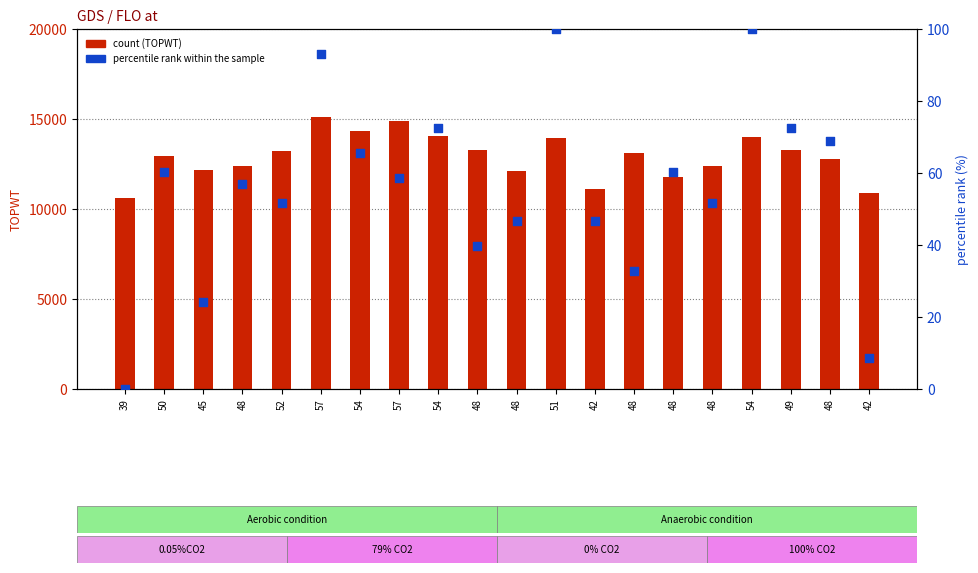

Which series has the widest spread of Y values?

TOPWT